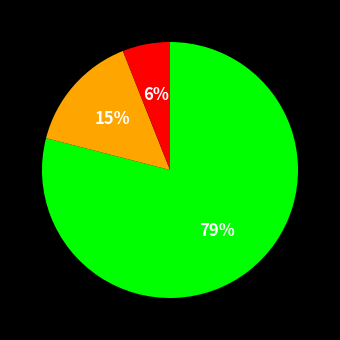

To the nearest percent, what is the difference between the largest and smallest slice percentages?

73%